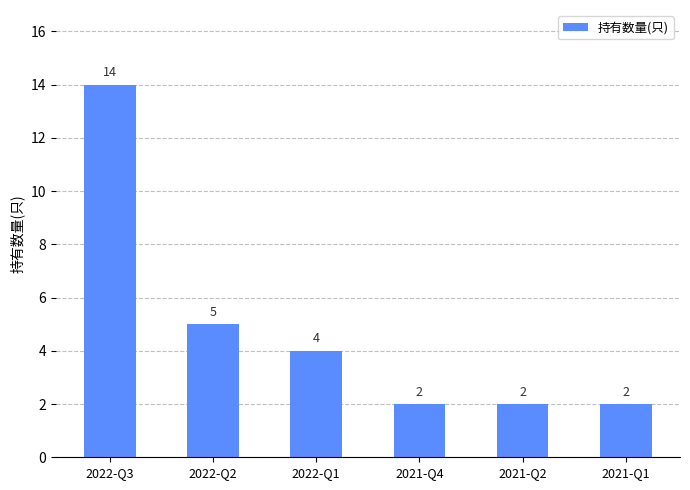

Reading left to right, transcribe all the data shown in this chart.

14	5	4	2	2	2